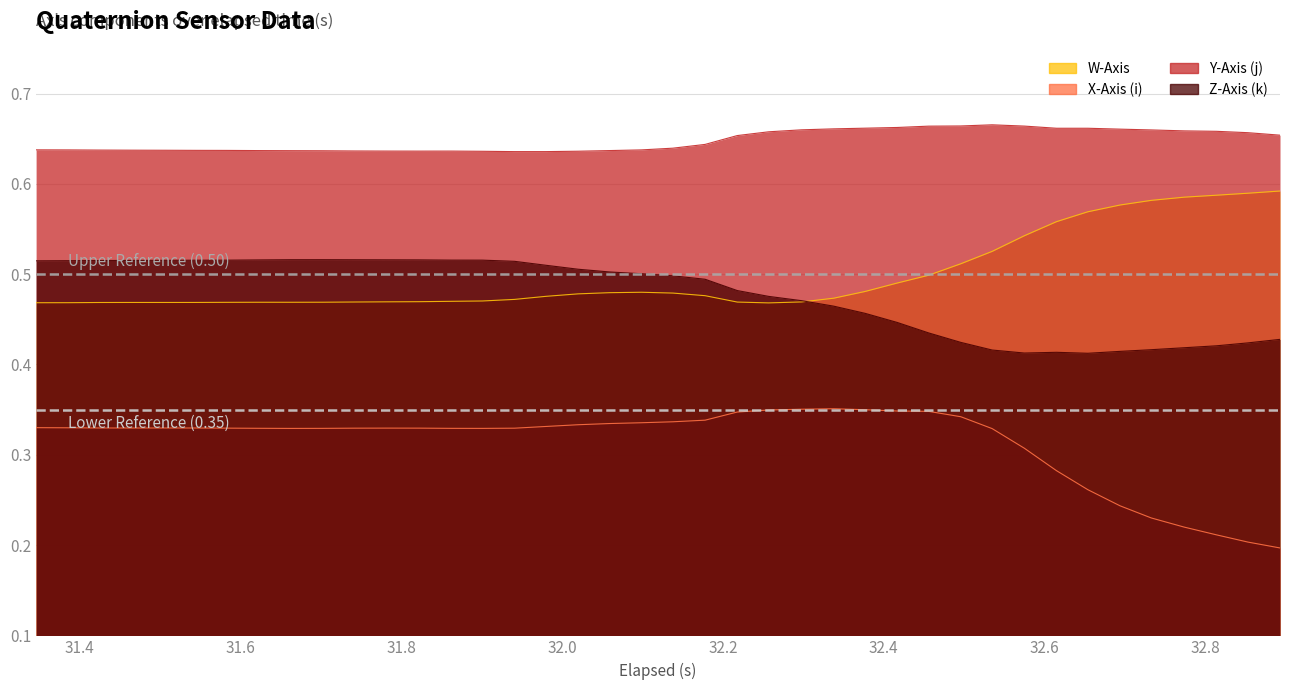

True or false: X-Axis (i) and Z-Axis (k) cross at least once.

False